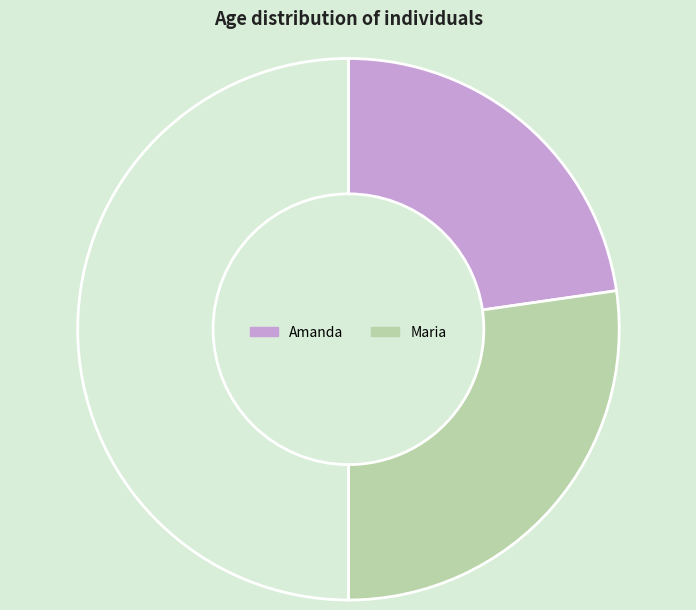

How many slices are in this pie chart?

3